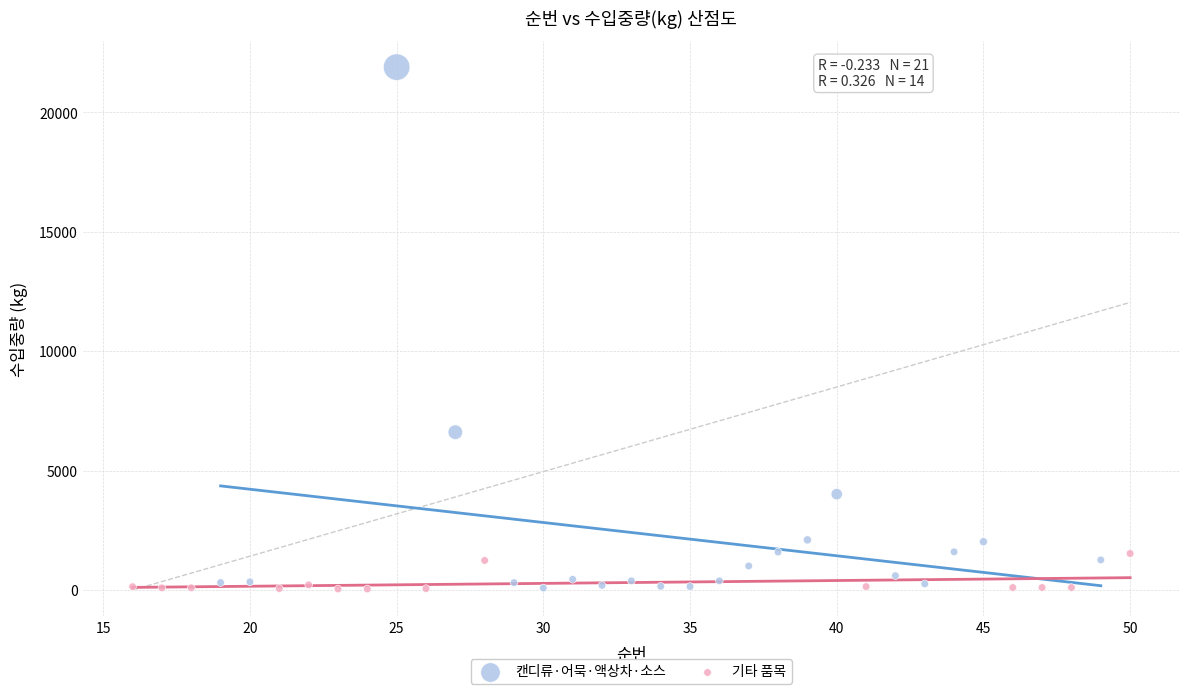

Which series contains the highest Y value?

캔디류·어묵·액상차·소스